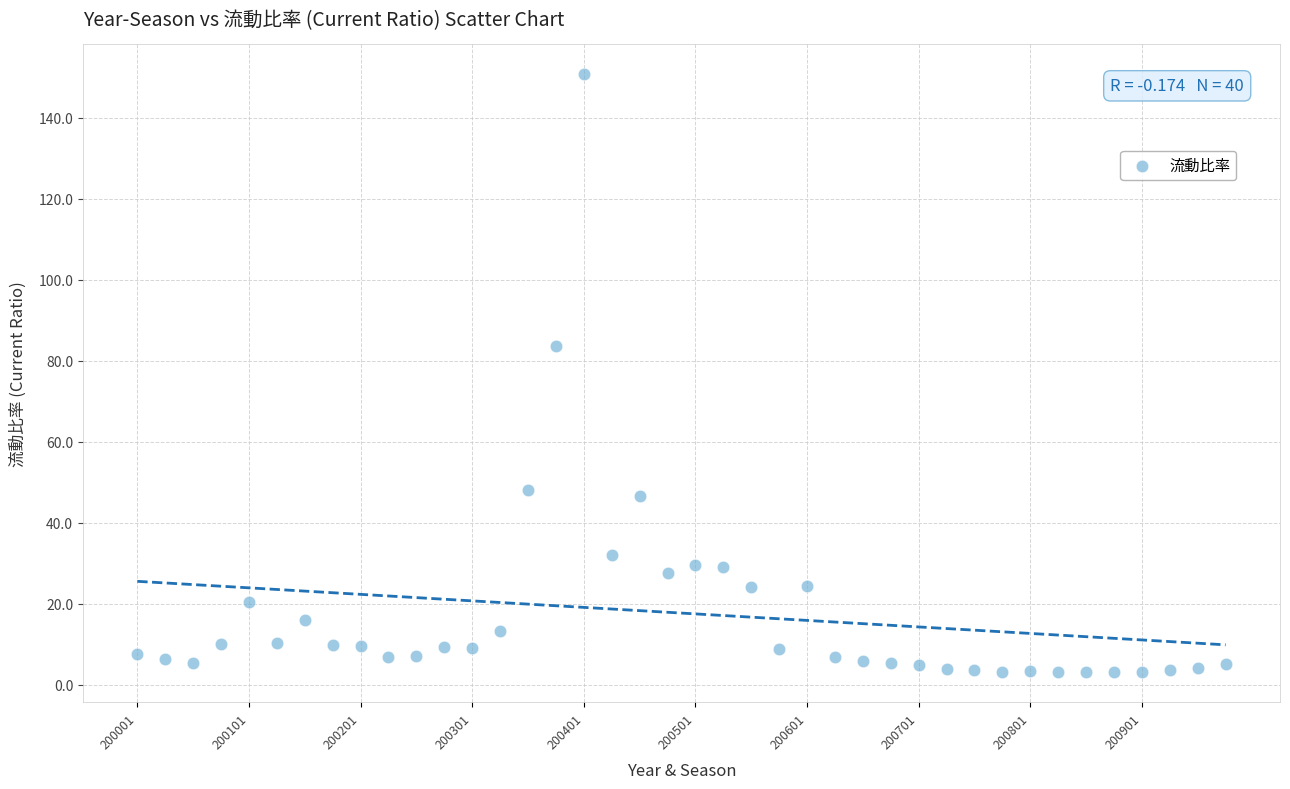

What is the range of Y values (max minus min)?

147.7